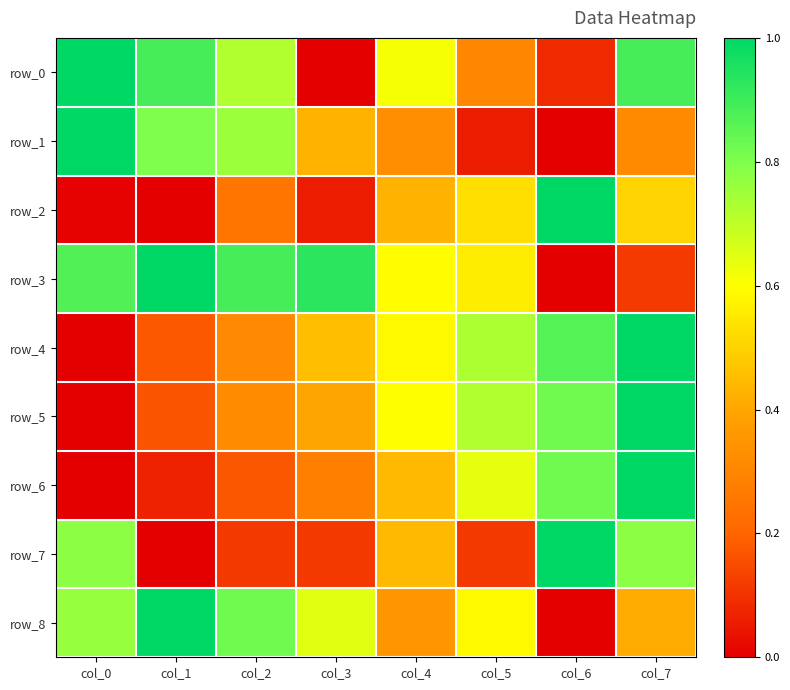

What is the average value of the row_8 series?

0.6